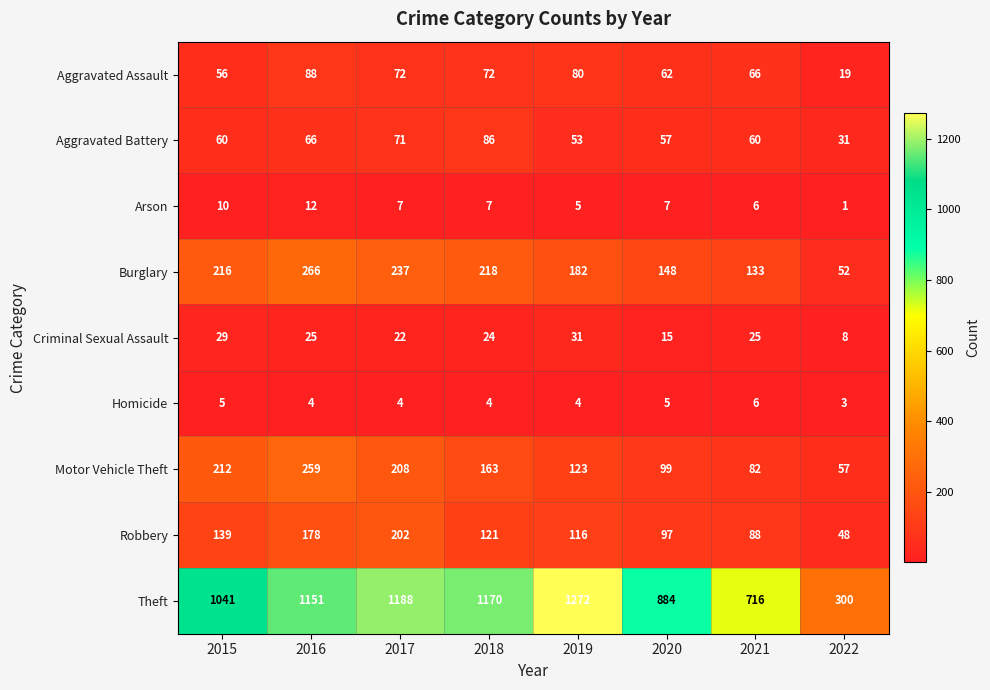

What is the difference between the highest and lowest values at 2022?

299